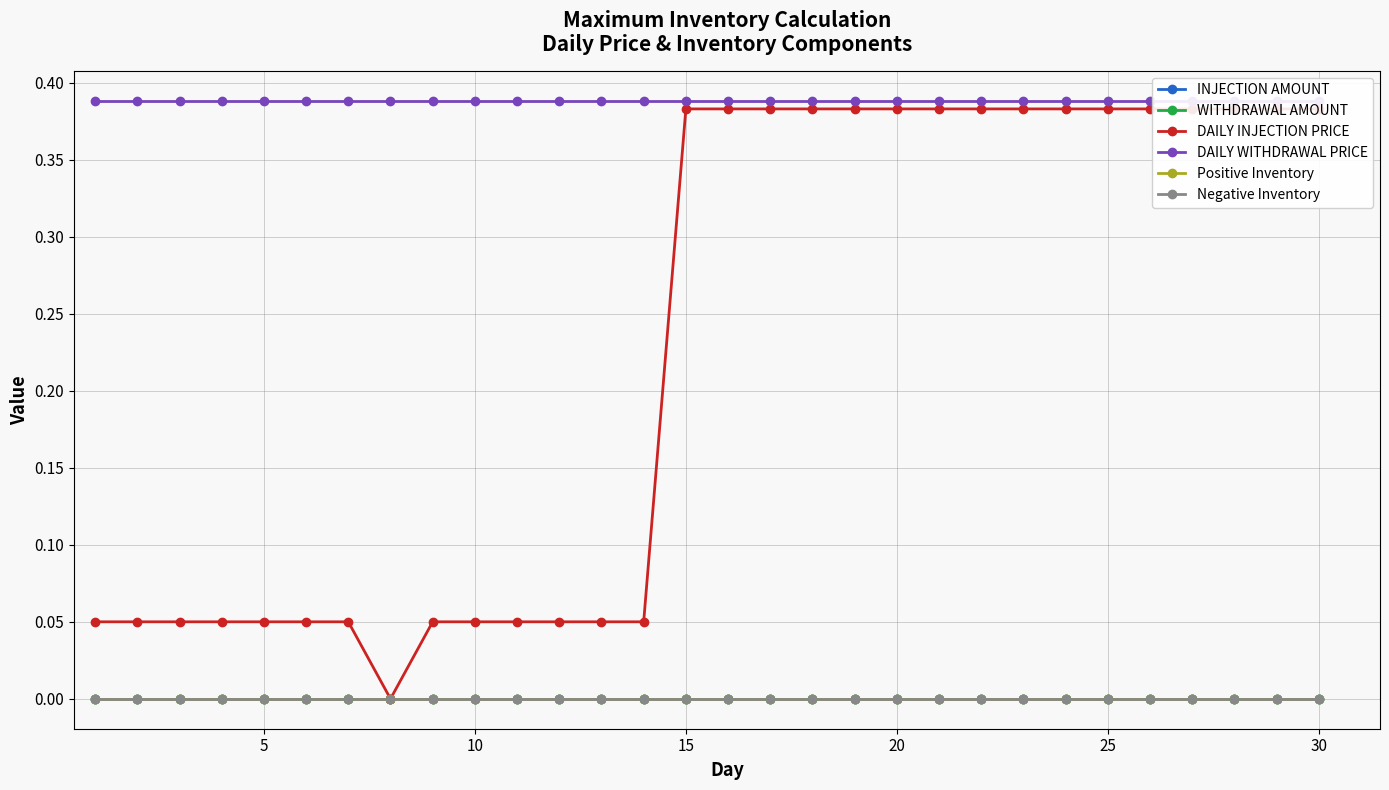

What is the total value across all series at 20?

0.8